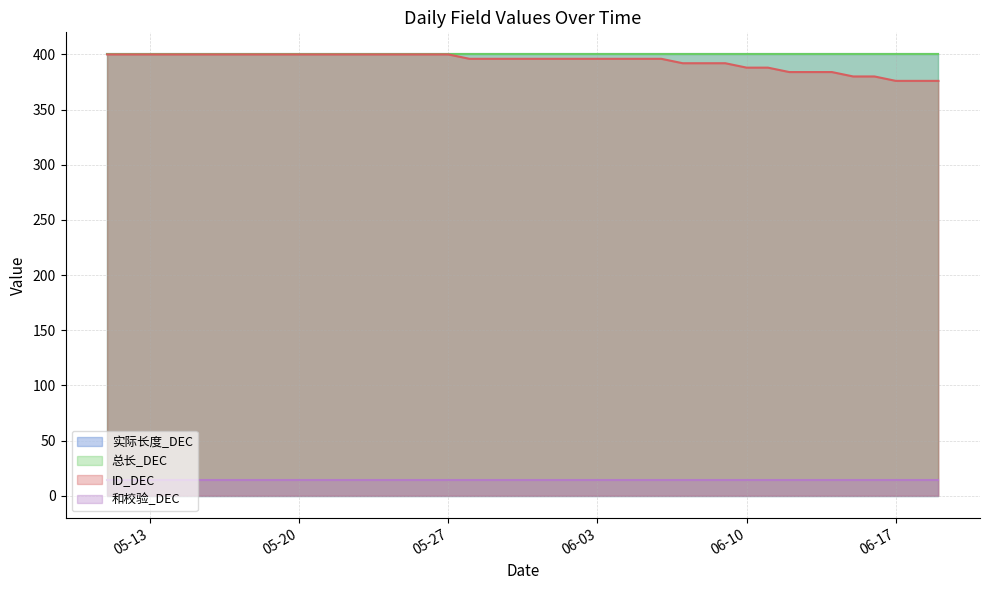

At which label does ID_DEC first exceed 396?

2025-05-11